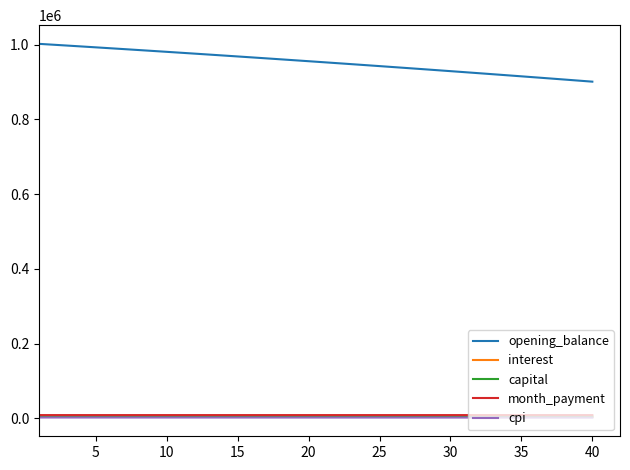

Which series has the largest range (max minus min)?

opening_balance